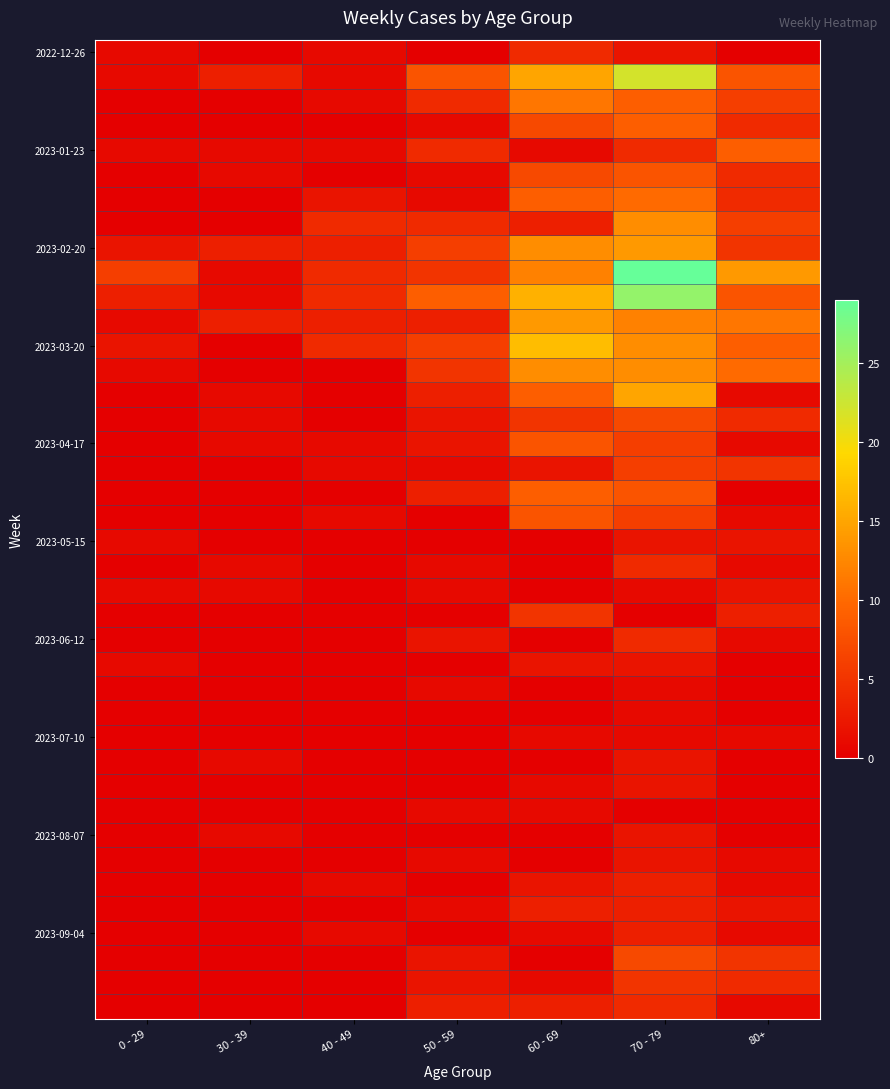

At how many categories does at least one series exceed 15?

2